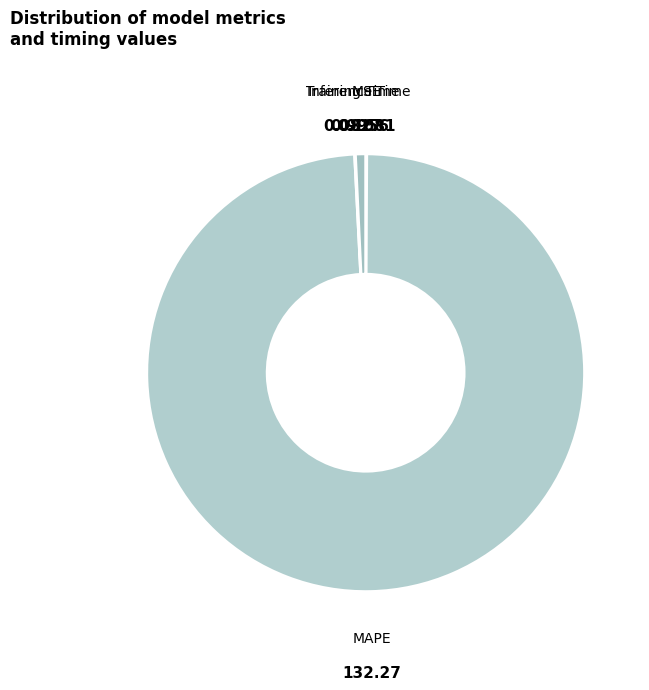

Which slice represents more than half of the pie?

MAPE